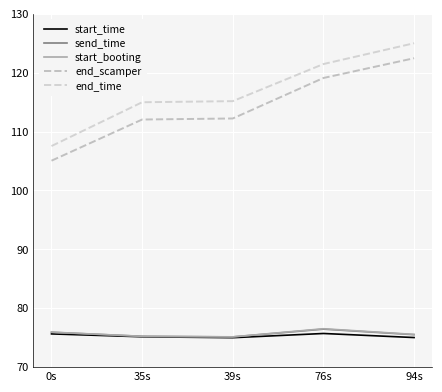

The value of end_scamper at 0s is 105.1. True or false?

True